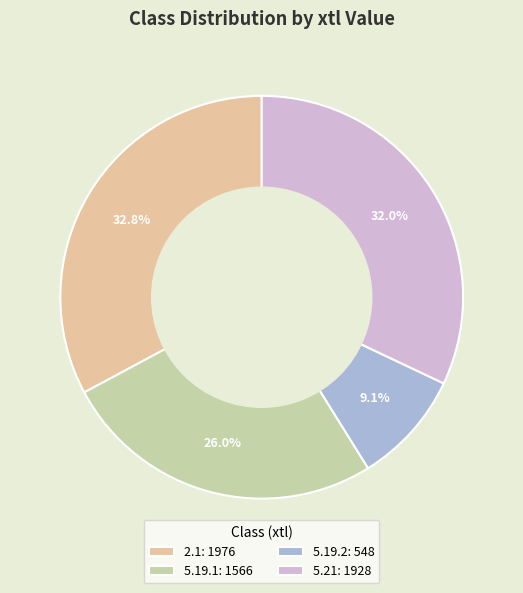

To the nearest percent, what is the average slice percentage?

25%